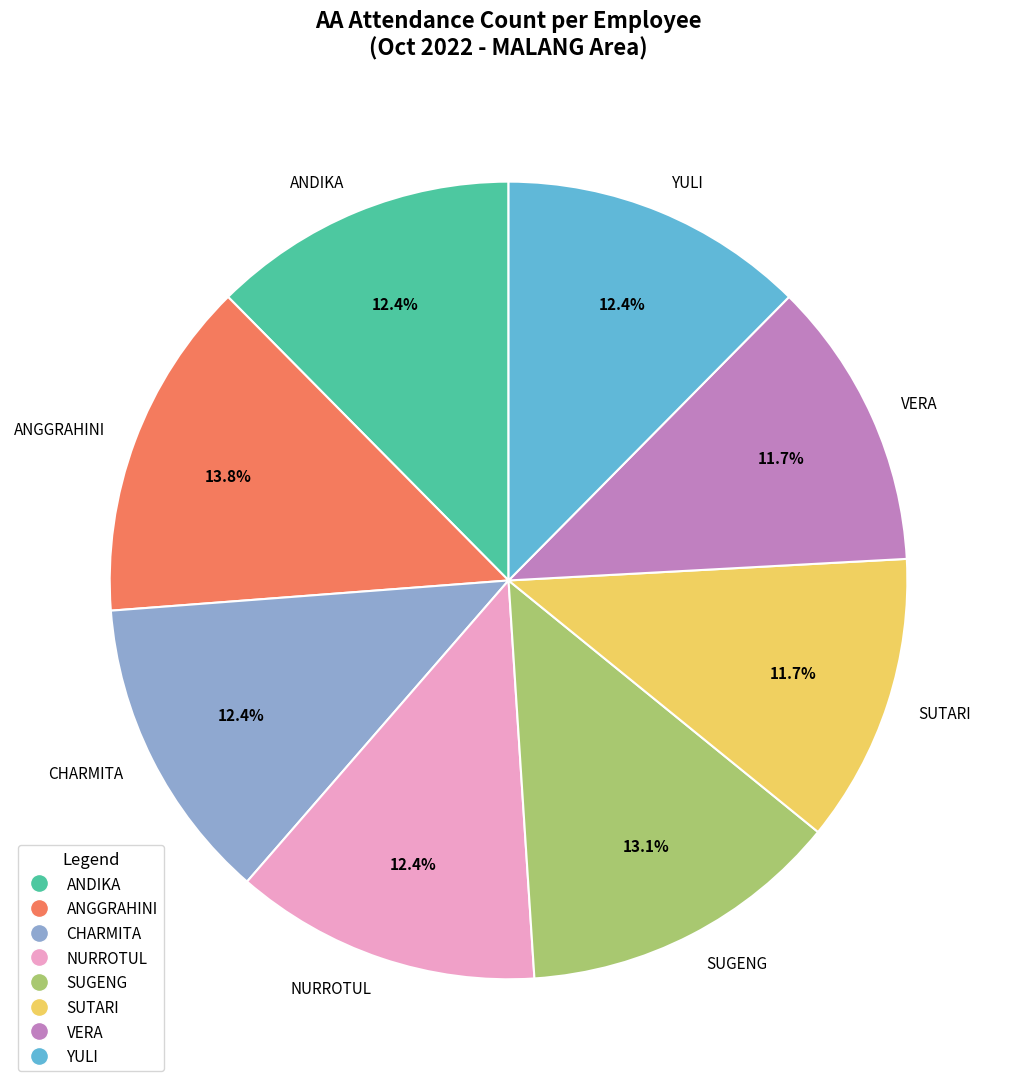

Do CHARMITA and YULI together represent more than half of the pie?

No